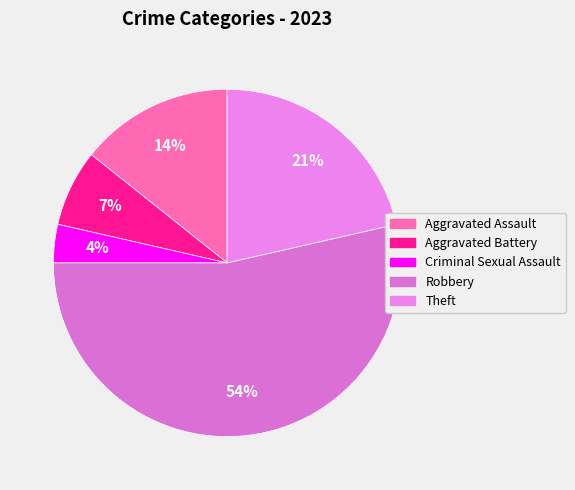

To the nearest percent, what percentage of the pie is Robbery?

54%